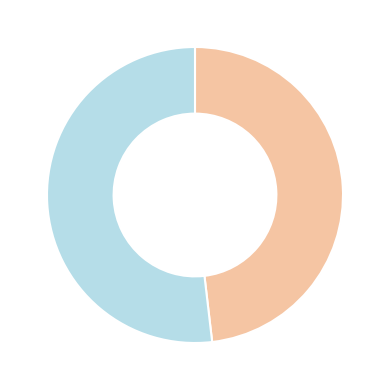

Is there a majority slice in this chart?

Yes